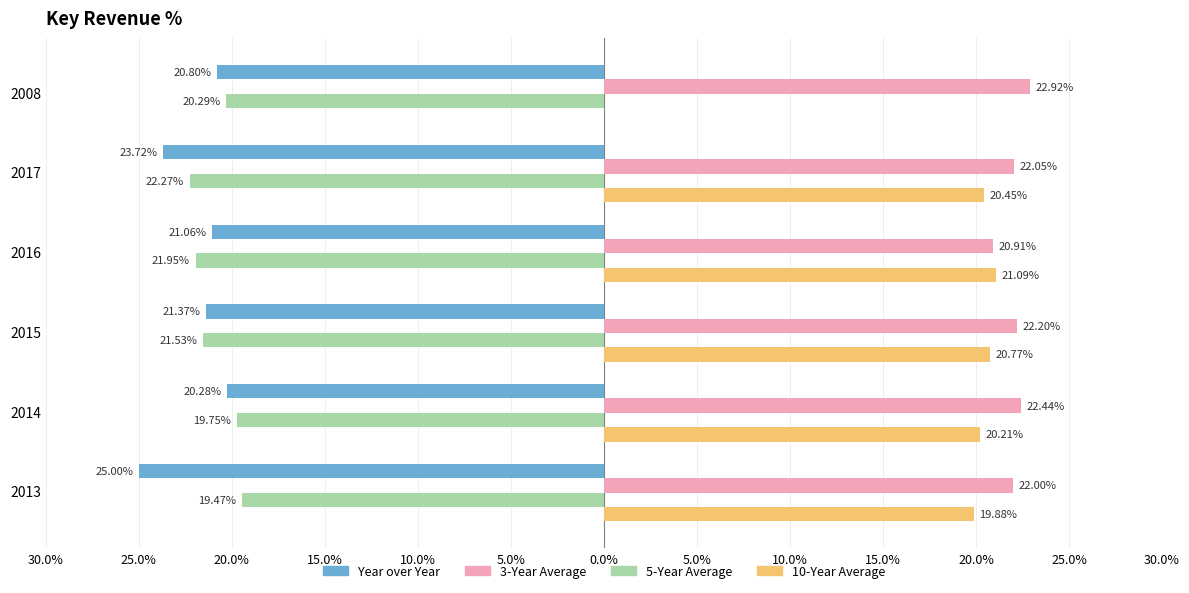

What is the minimum value for Year over Year?

-25.0